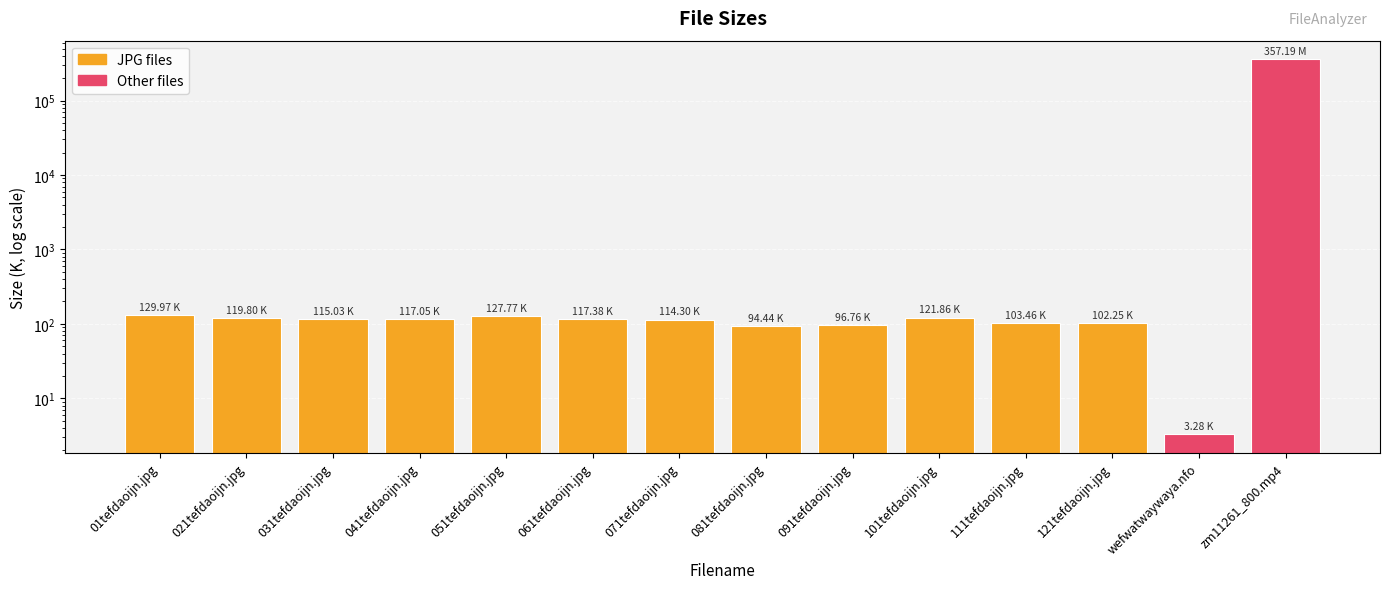

Which category has the highest value across all series?

zm11261_800.mp4